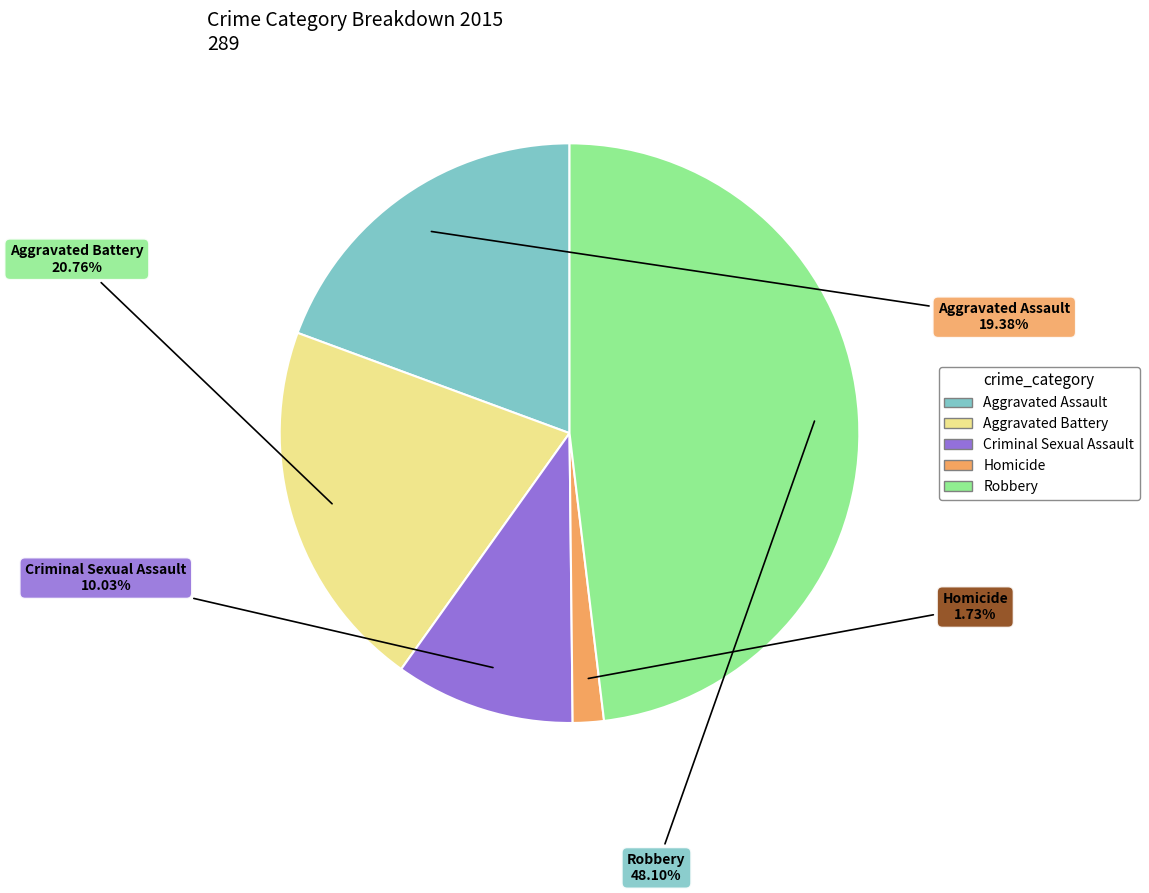

To the nearest percent, what is the average slice percentage?

20%